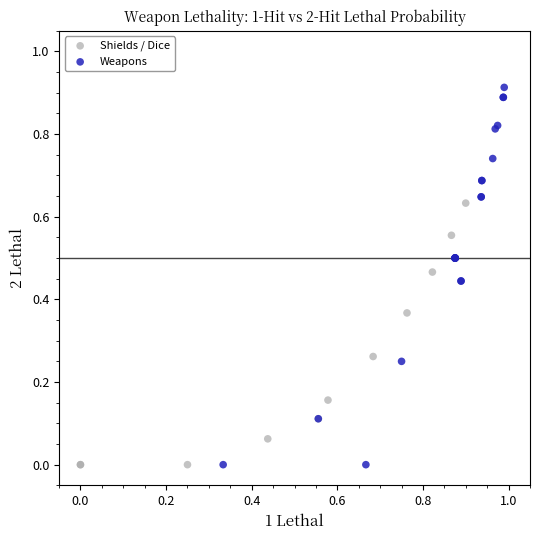

Which series has the widest spread of Y values?

Weapons